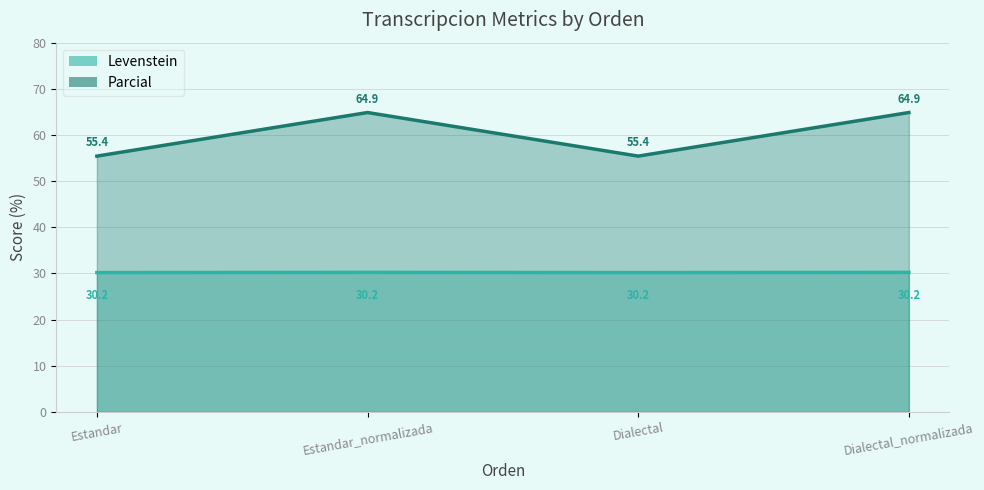

What position from the left is Estandar?

1